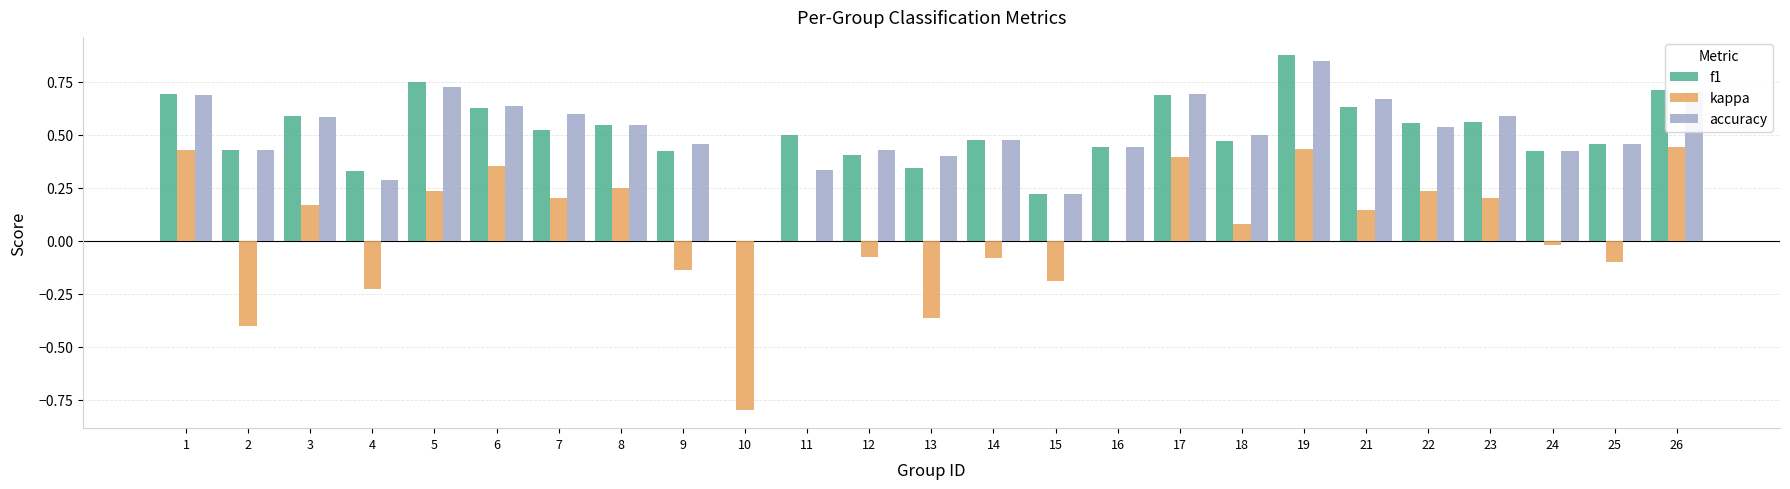

The value of kappa at 23 is 0.2. True or false?

True